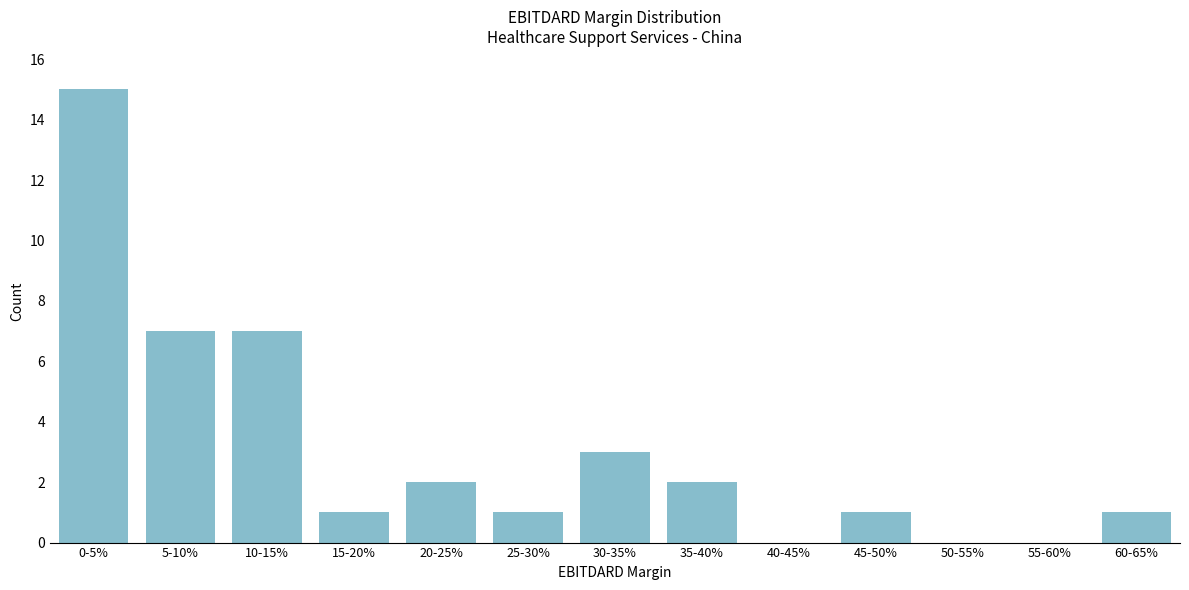

Reading right to left, list all the values displayed in this chart.

60-65%=1	55-60%=0	50-55%=0	45-50%=1	40-45%=0	35-40%=2	30-35%=3	25-30%=1	20-25%=2	15-20%=1	10-15%=7	5-10%=7	0-5%=15